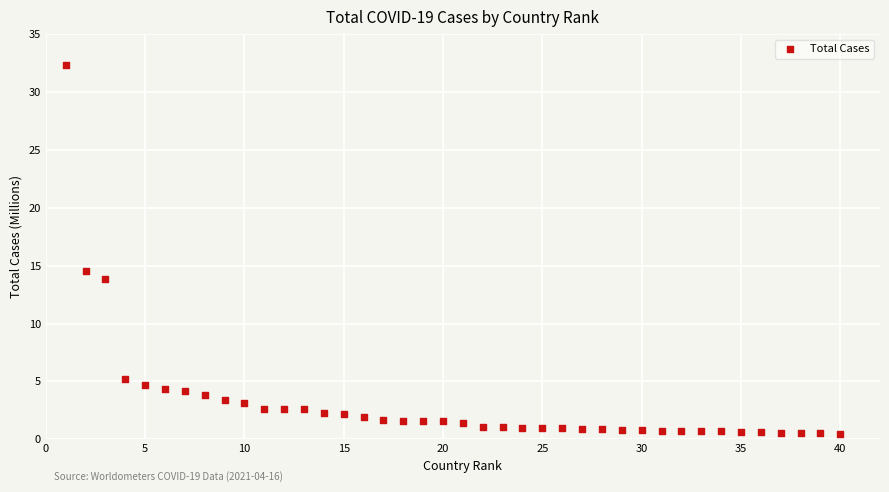

What Y value in the scatter plot is closest to 16?

14.5